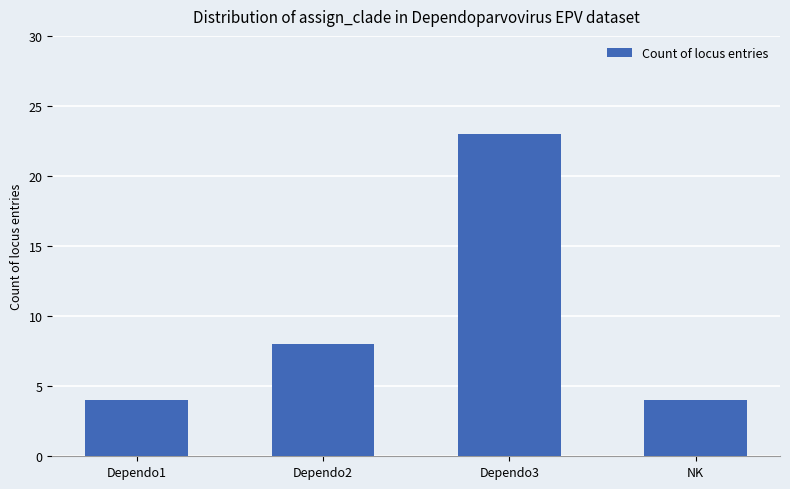

What is the smallest value displayed?

4